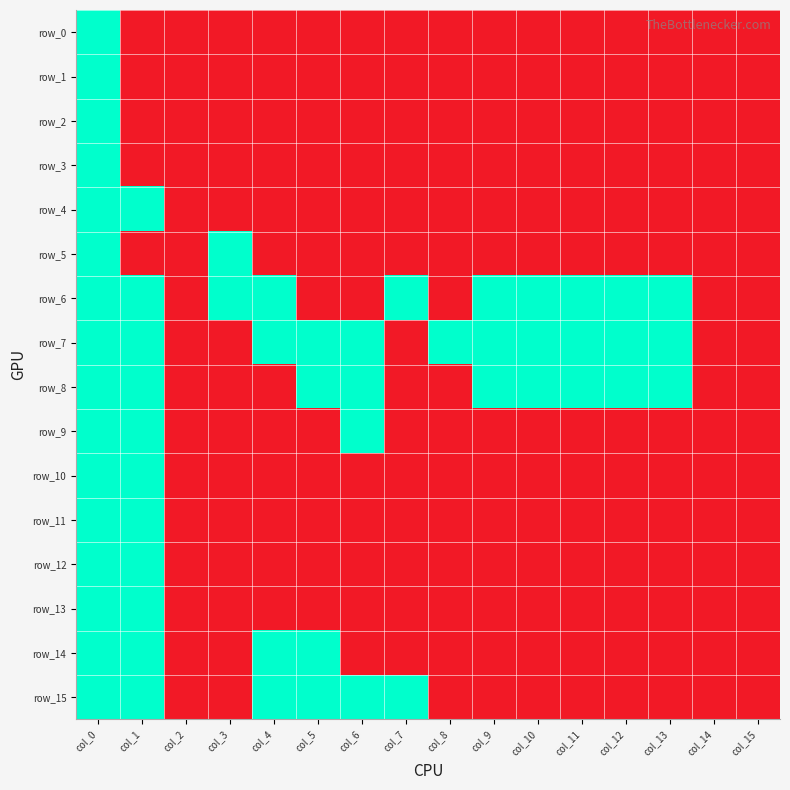

Rank the categories by row_1 value from lowest to highest.

col_1, col_2, col_3, col_4, col_5, col_6, col_7, col_8, col_9, col_10, col_11, col_12, col_13, col_14, col_15, col_0